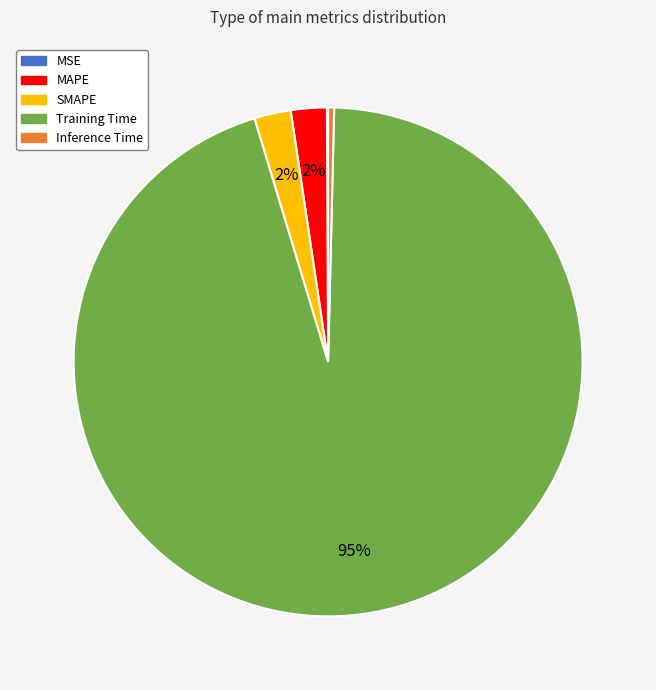

Do Inference Time and Training Time together represent more than half of the pie?

Yes